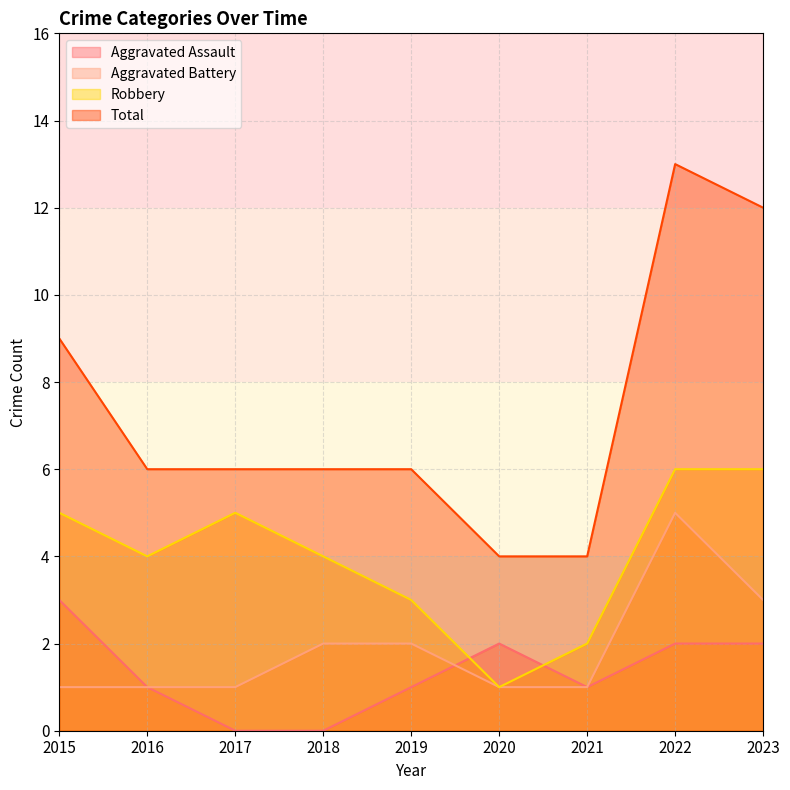

Which label corresponds to the largest value in the chart?

2022